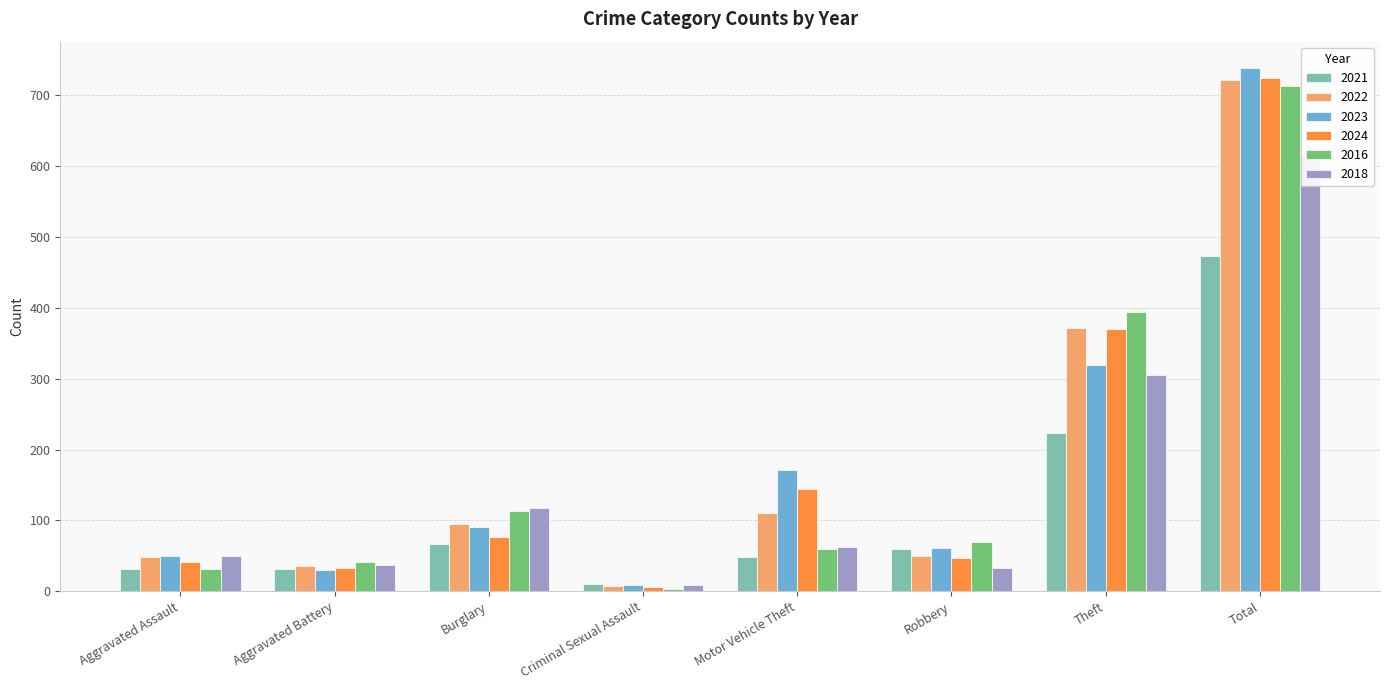

How many data points in 2021 are less than 59?

4